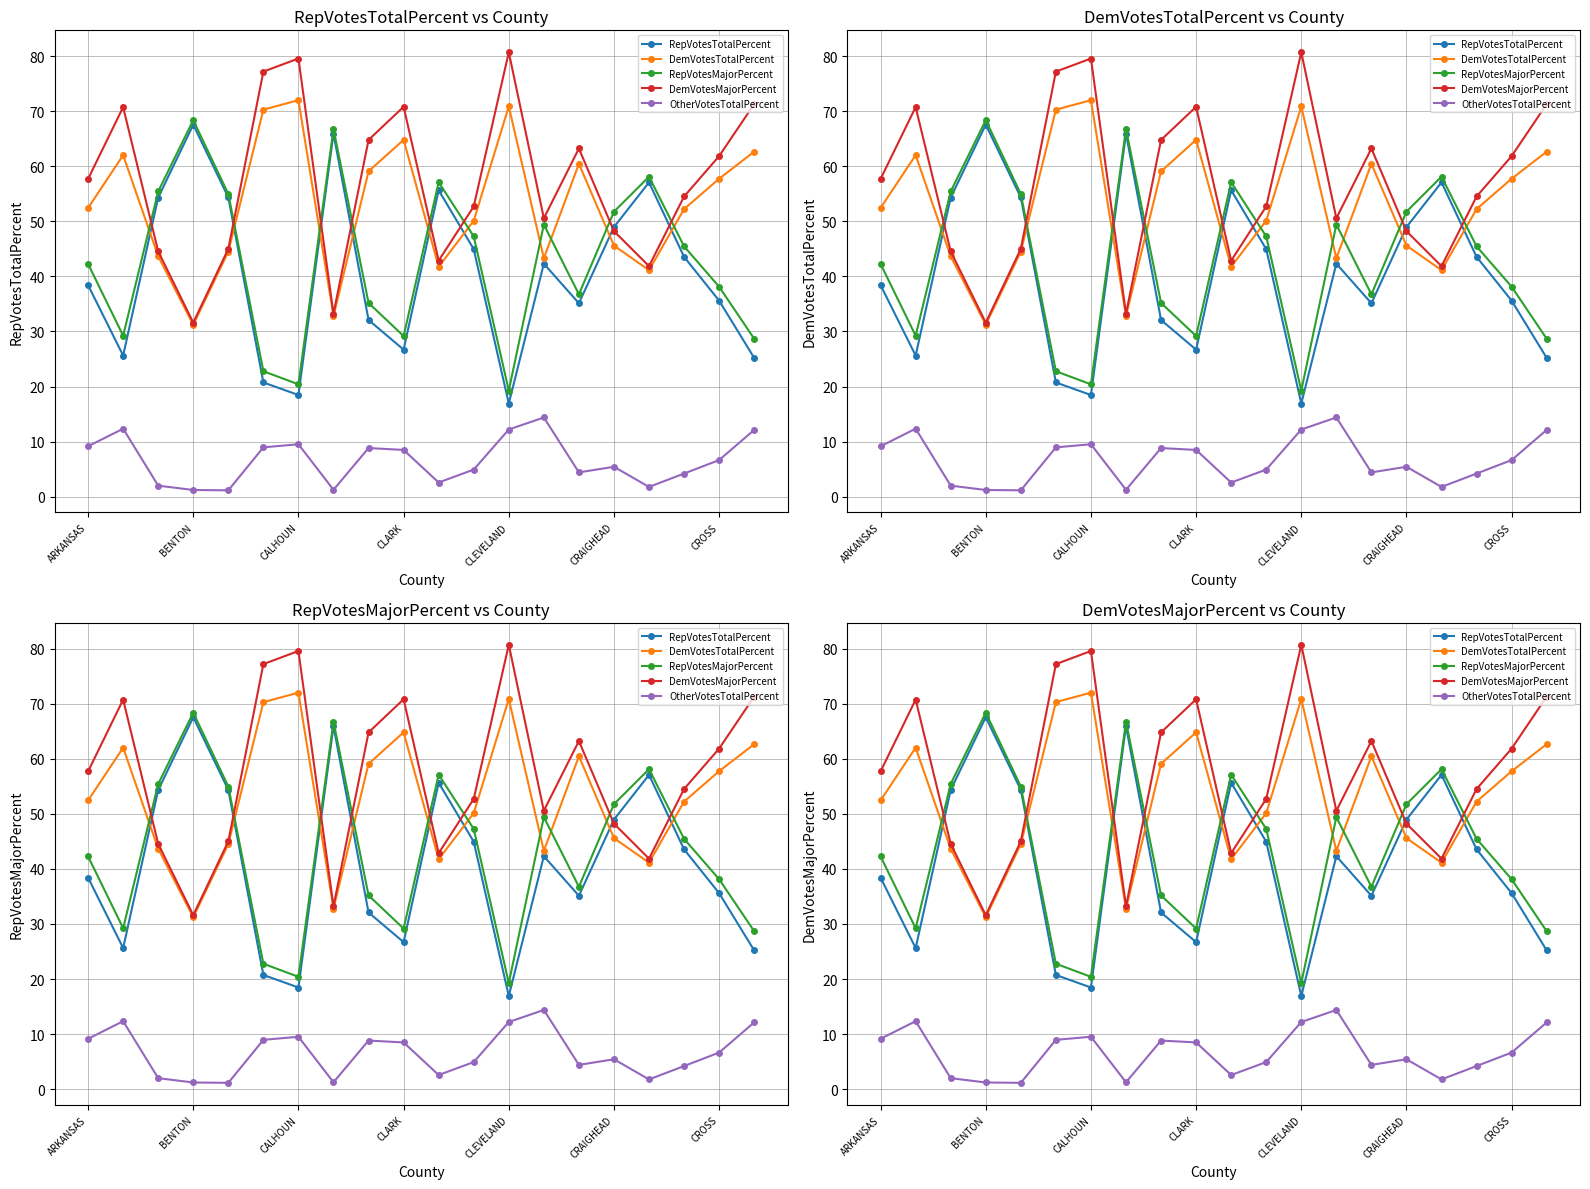

True or false: OtherVotesTotalPercent has a value of 8.8 at 8.

True